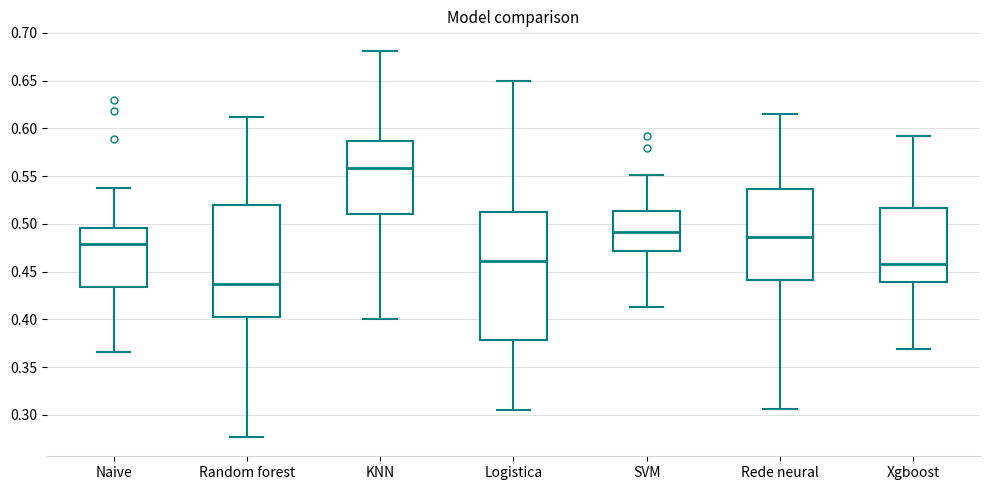

Reading left to right, read every box against the y-axis: the position of its median line, the range the box covers, and the ends of its whiskers. The values are not printed on the chart, so give them approximately, as read against the axis.

Naive: median 0.480, box 0.435 to 0.495, whiskers 0.365 to 0.535
Random forest: median 0.435, box 0.400 to 0.520, whiskers 0.275 to 0.610
KNN: median 0.560, box 0.510 to 0.585, whiskers 0.400 to 0.680
Logistica: median 0.460, box 0.380 to 0.510, whiskers 0.305 to 0.650
SVM: median 0.490, box 0.470 to 0.515, whiskers 0.415 to 0.550
Rede neural: median 0.485, box 0.440 to 0.535, whiskers 0.305 to 0.615
Xgboost: median 0.460, box 0.440 to 0.515, whiskers 0.370 to 0.590